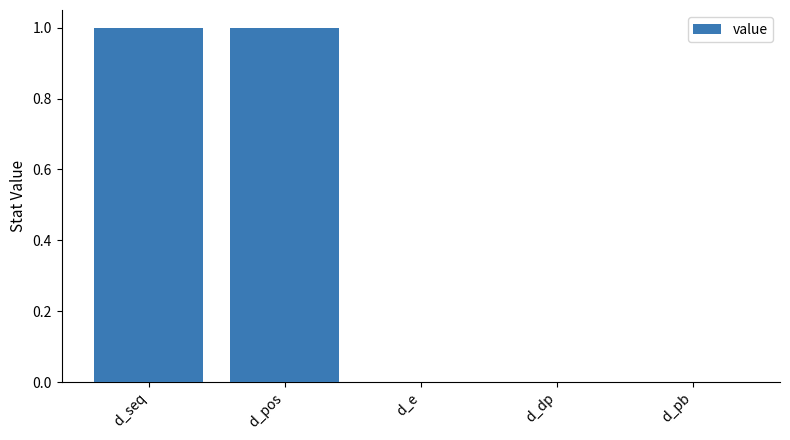

Reading left to right, list all the values displayed in this chart.

d_seq=1	d_pos=1	d_e=0	d_dp=0	d_pb=0